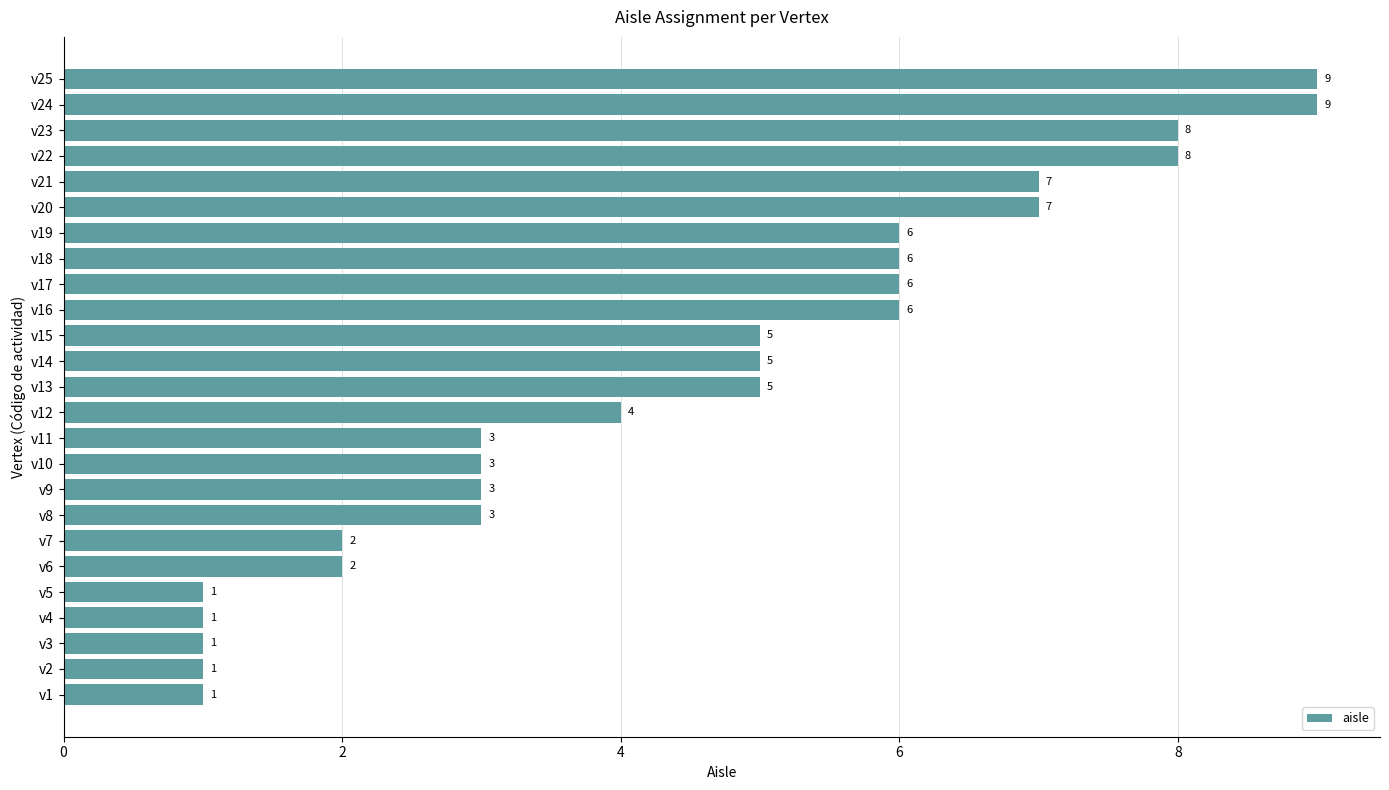

Count the values in the range 2 to 6.

14